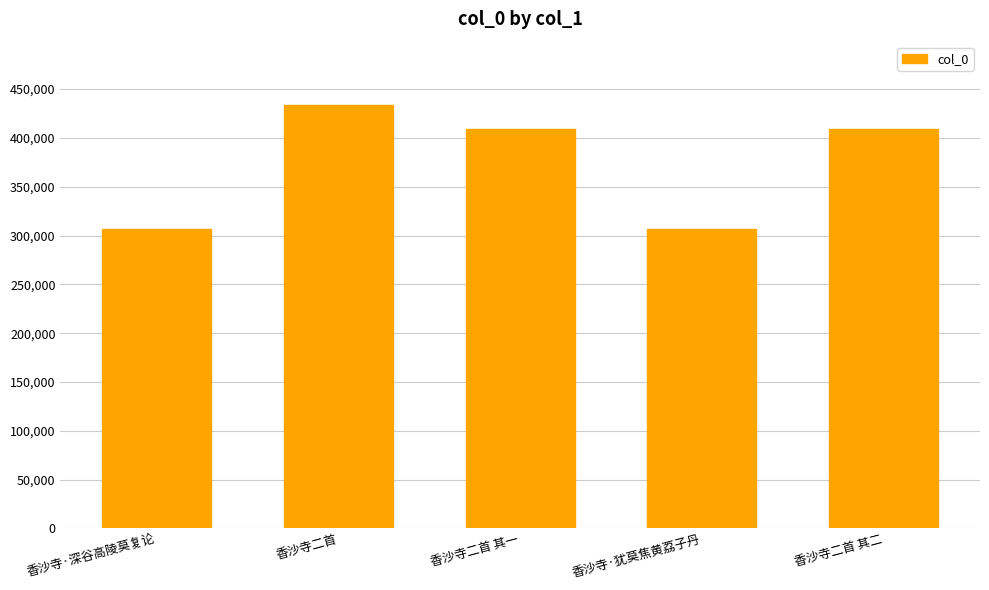

True or false: the data shows 439724 at 香沙寺·深谷高陵莫复论.

False